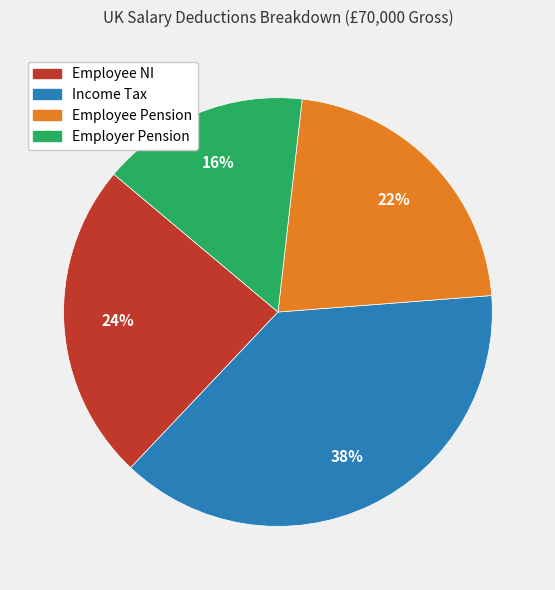

How many segments does this pie chart have?

4